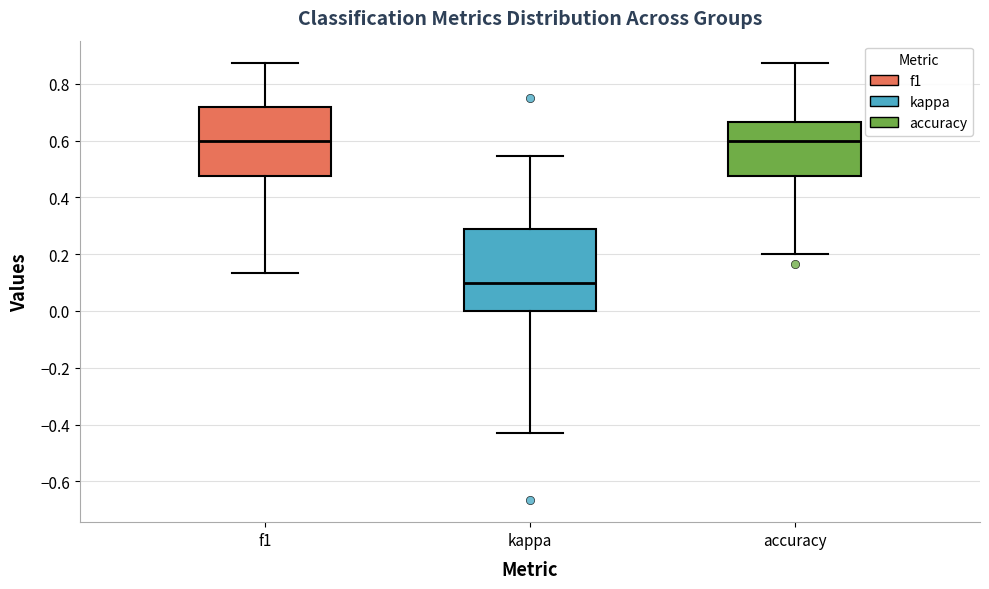

Comparing the boxes themselves (not the whiskers), which one is the tallest?

kappa